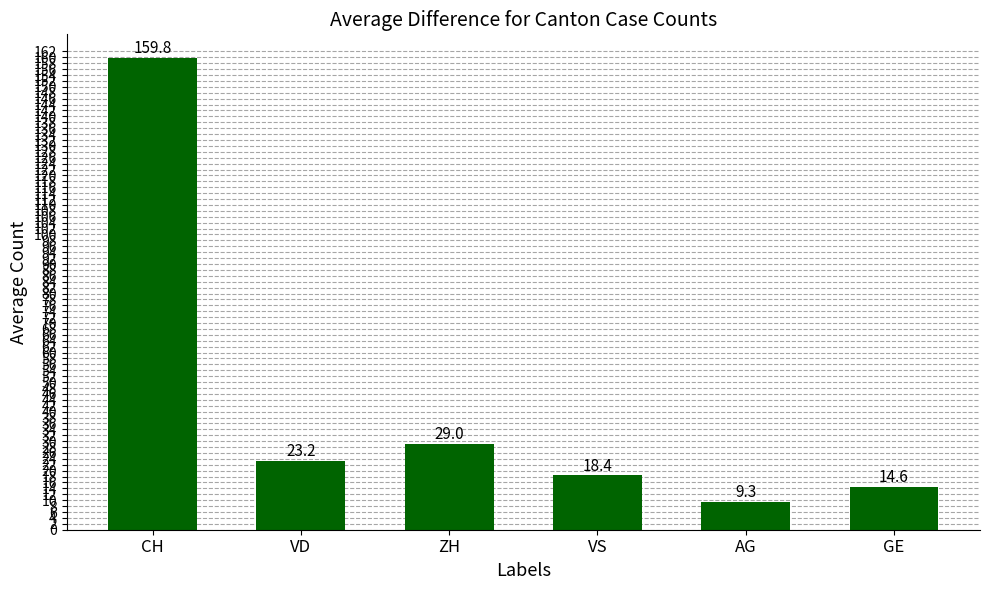

What value does the data have at VD?

23.2